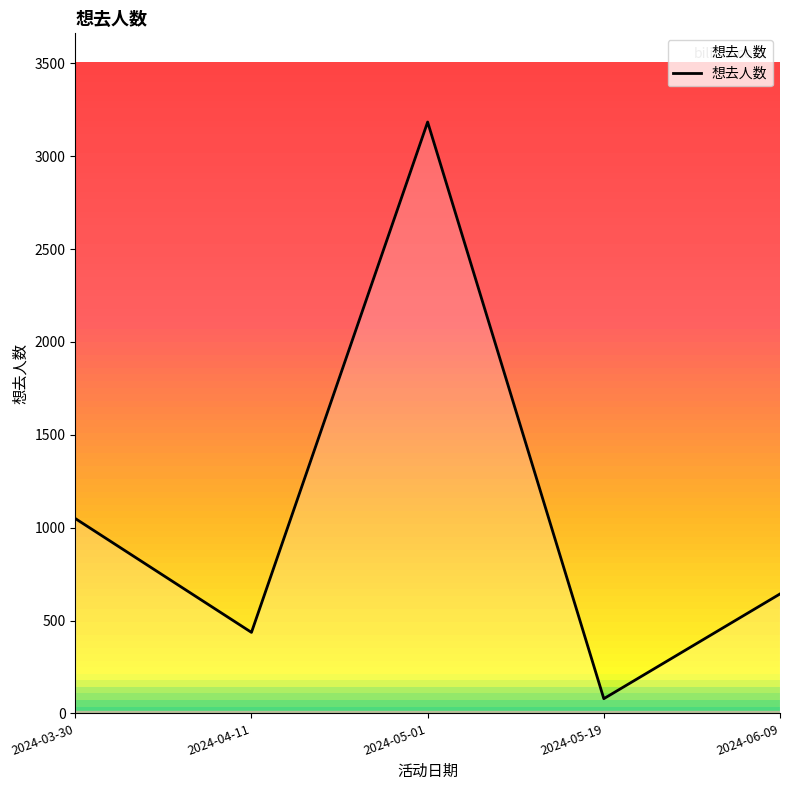

What is the smallest value displayed?

79